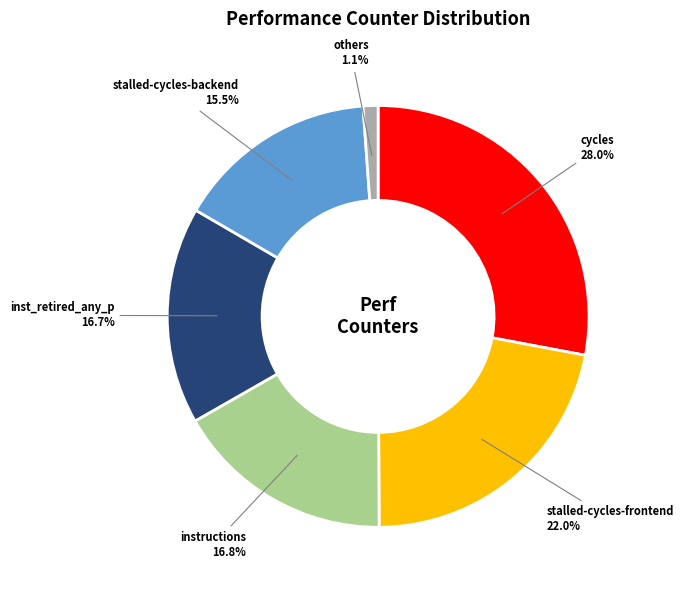

Which category has the biggest portion of the pie?

cycles